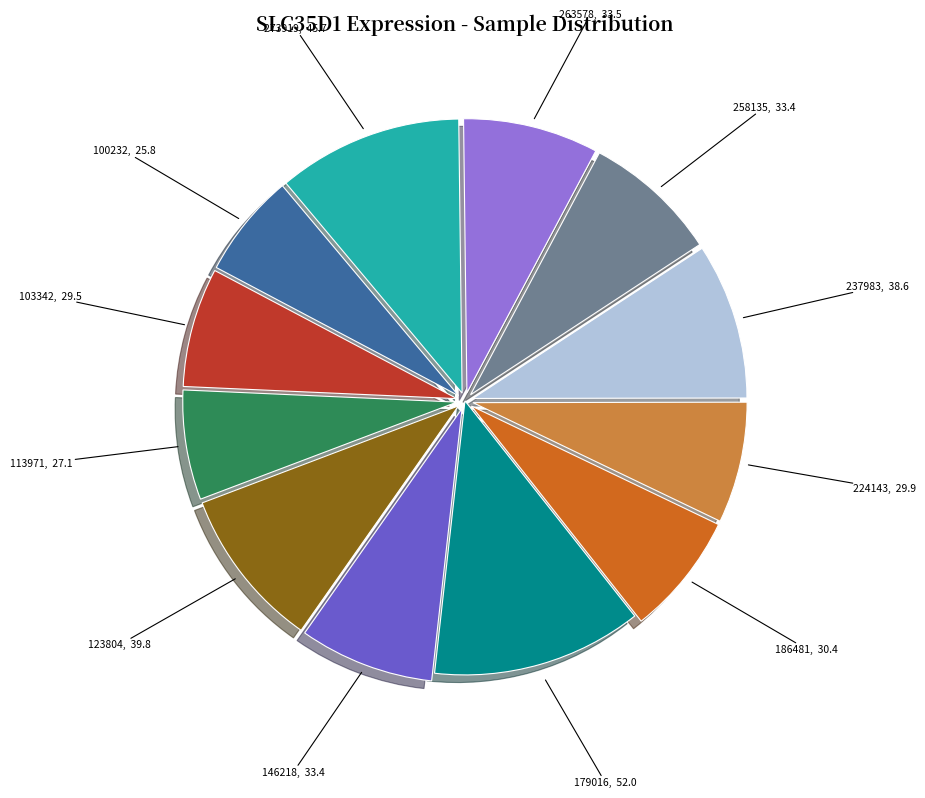

Is there a majority slice in this chart?

No